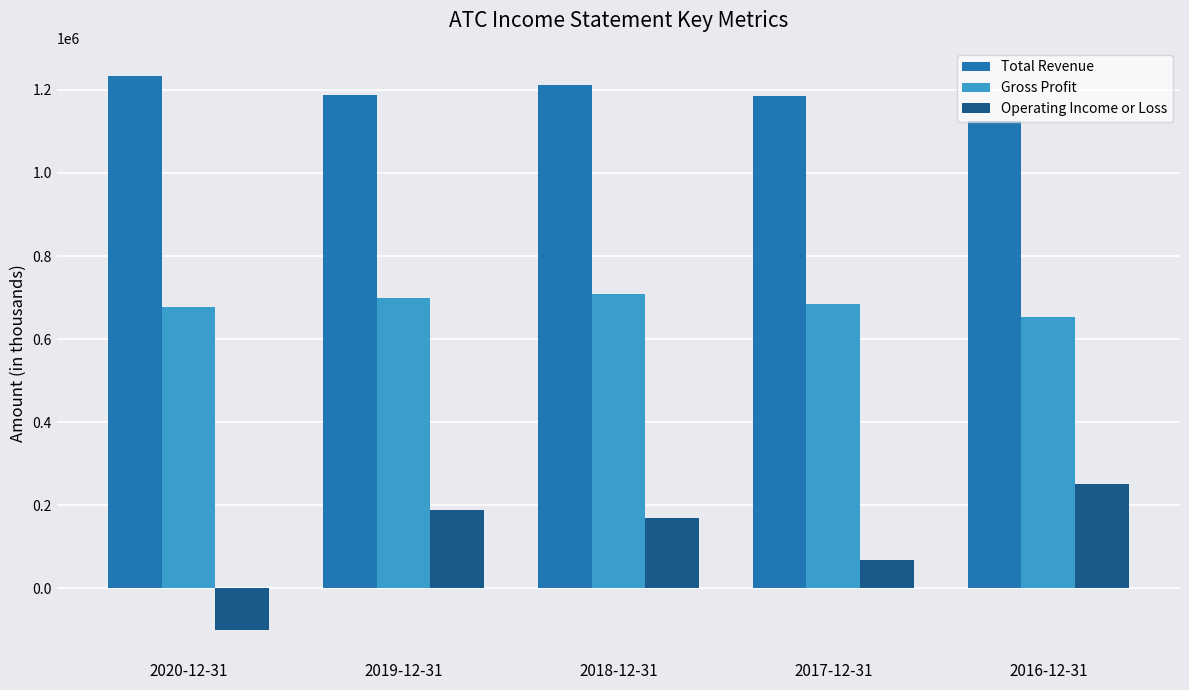

What is the minimum value for Gross Profit?

653800